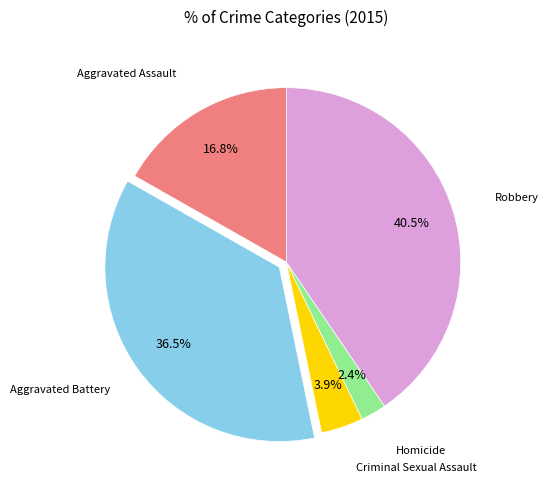

Does any single category account for the majority?

No